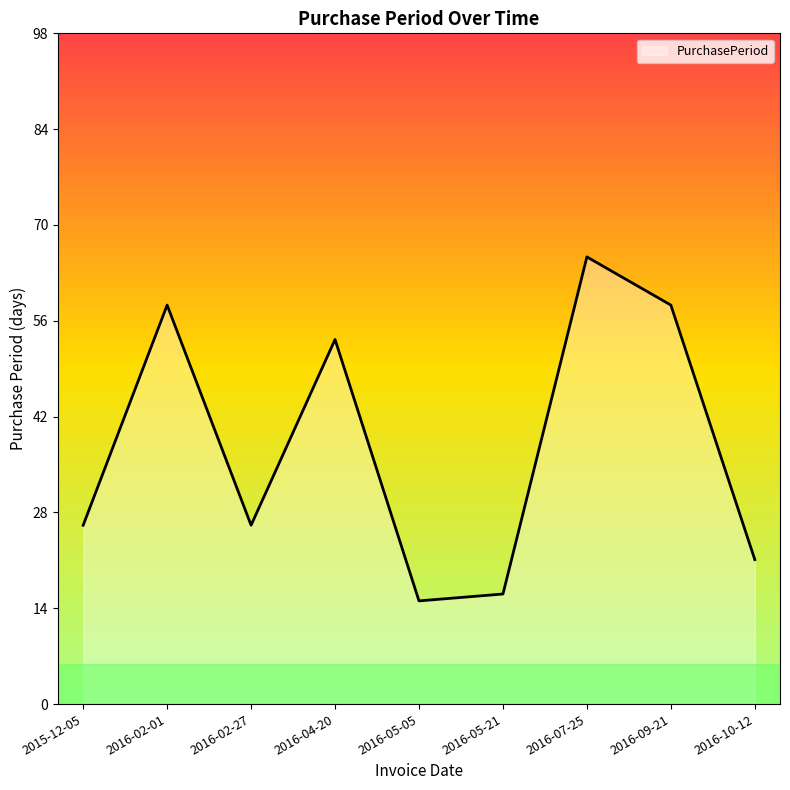

Between 2015-12-05 and 2016-07-25, which is larger?

2016-07-25